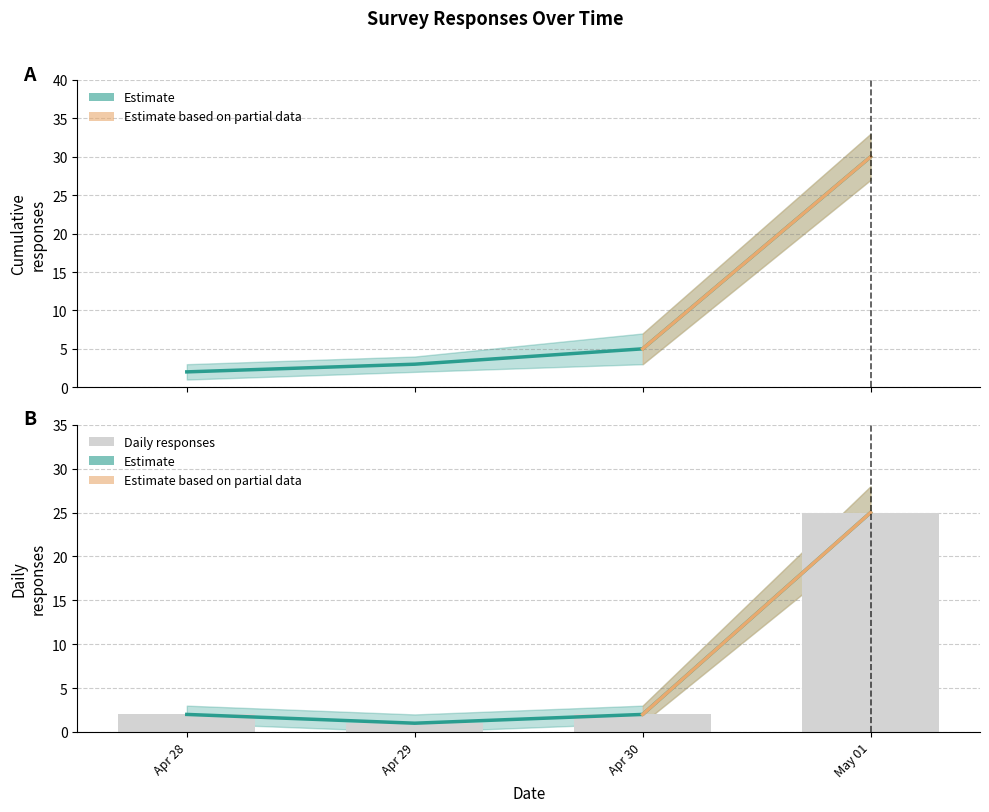

Which series has the largest total across all categories?

Cumulative Responses